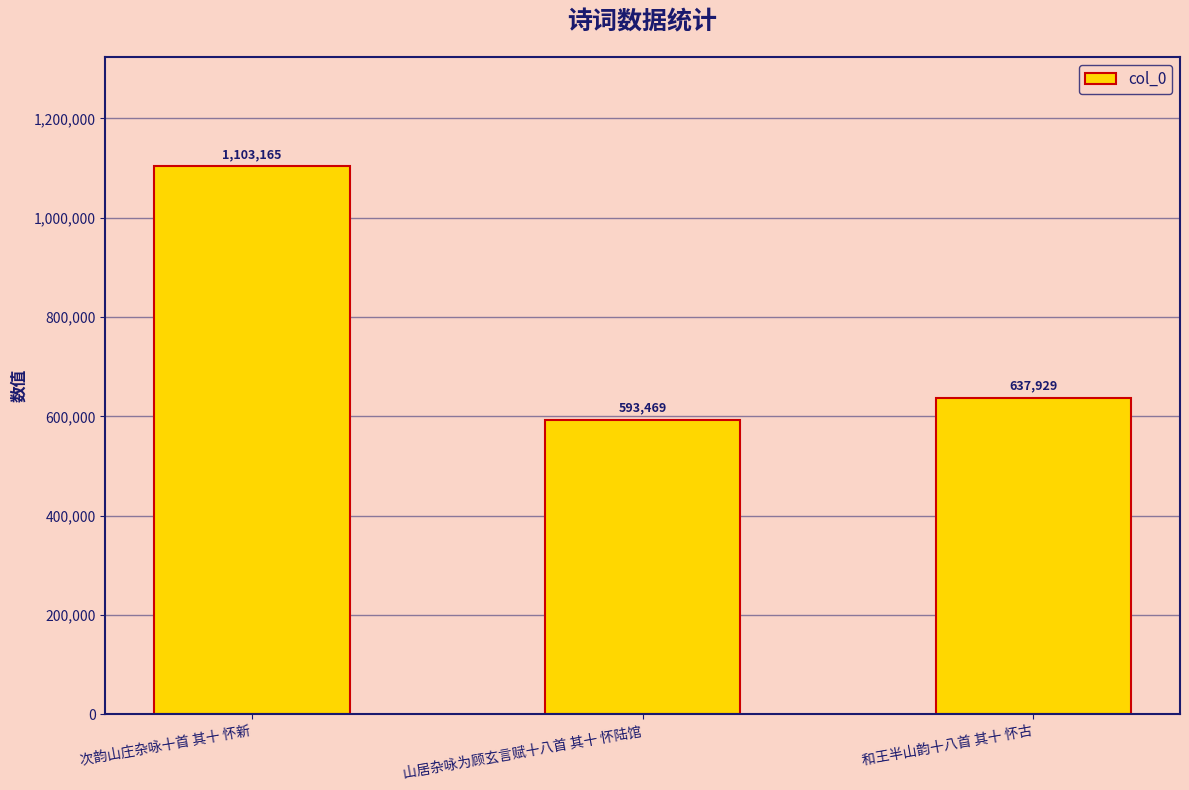

What is the ratio of the value at 山居杂咏为顾玄言赋十八首 其十 怀陆馆 to the value at 次韵山庄杂咏十首 其十 怀新?

0.5